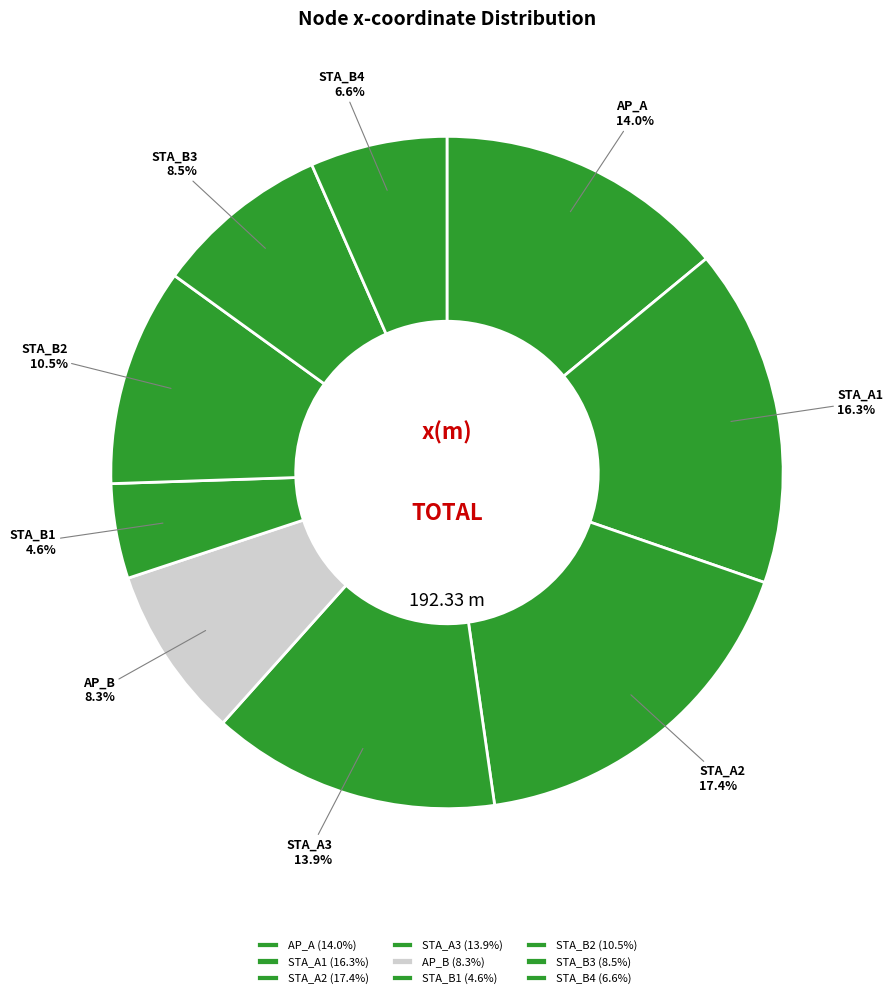

True or false: STA_B2 accounts for 21% of the total.

False